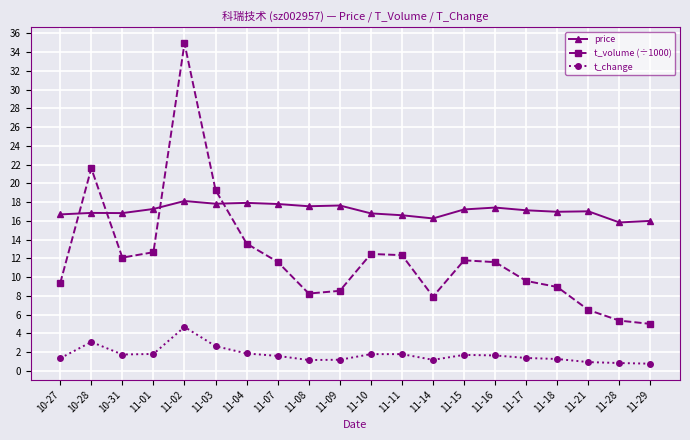

What are all the series names shown in the legend?

price, t_volume (÷1000), t_change